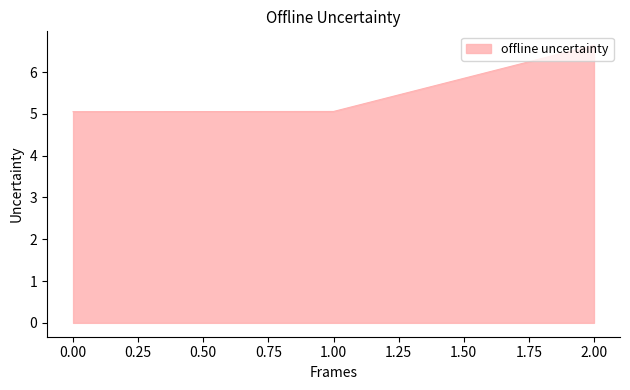

True or false: the data shows 3.1 at 0.00.

False